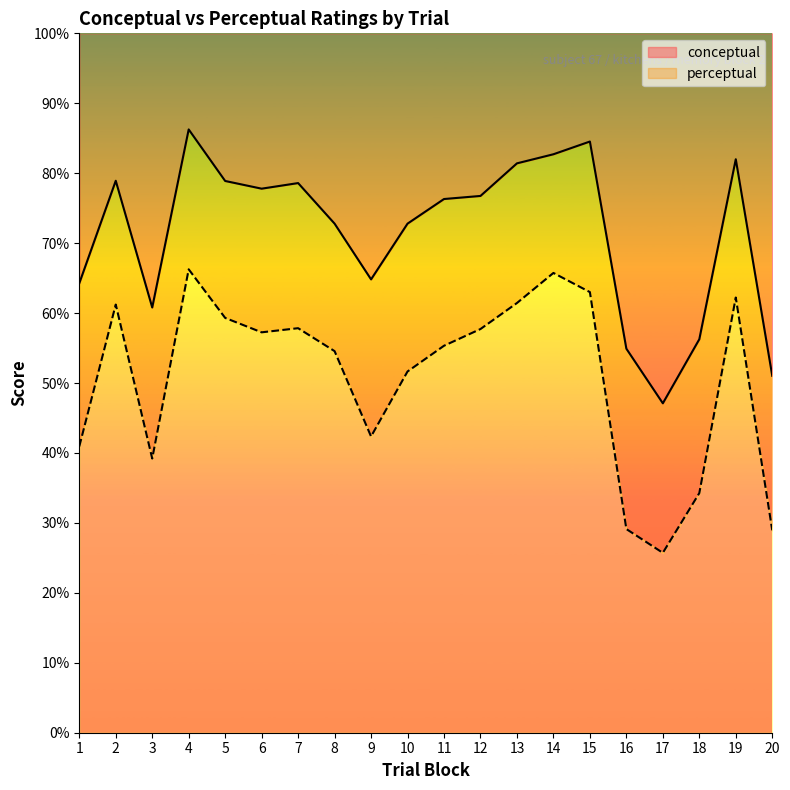

What is the minimum value for conceptual?

47.1